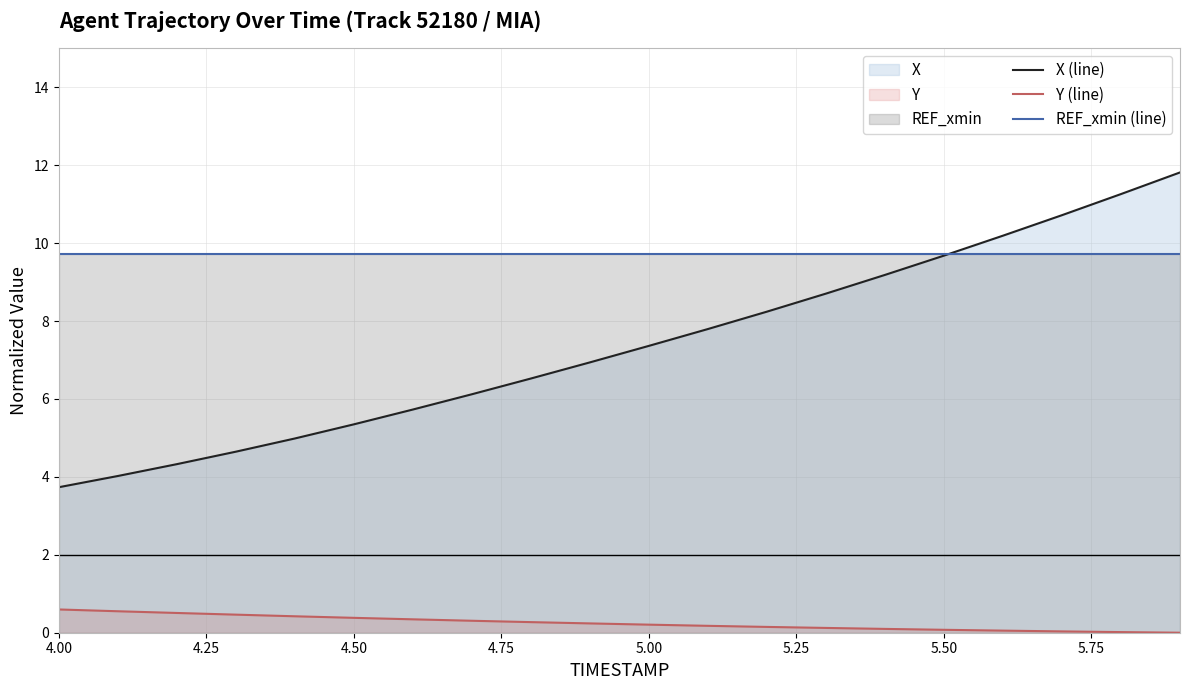

Which series has the largest range (max minus min)?

X (line)